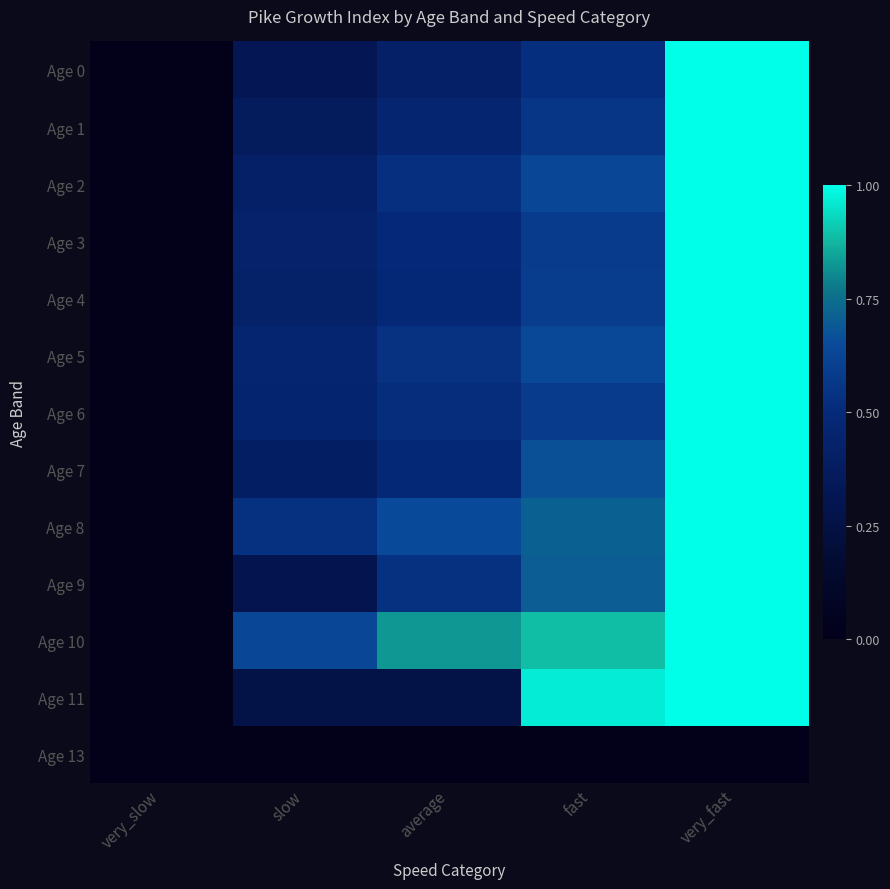

Reading left to right, list all the values displayed in this chart.

Age 0: very_slow=0.0	slow=0.3	average=0.4	fast=0.5	very_fast=1.0
Age 1: very_slow=0.0	slow=0.4	average=0.5	fast=0.6	very_fast=1.0
Age 2: very_slow=0.0	slow=0.4	average=0.5	fast=0.6	very_fast=1.0
Age 3: very_slow=0.0	slow=0.4	average=0.5	fast=0.6	very_fast=1.0
Age 4: very_slow=0.0	slow=0.4	average=0.5	fast=0.6	very_fast=1.0
Age 5: very_slow=0.0	slow=0.5	average=0.5	fast=0.6	very_fast=1.0
Age 6: very_slow=0.0	slow=0.5	average=0.5	fast=0.6	very_fast=1.0
Age 7: very_slow=0.0	slow=0.4	average=0.5	fast=0.7	very_fast=1.0
Age 8: very_slow=0.0	slow=0.5	average=0.6	fast=0.7	very_fast=1.0
Age 9: very_slow=0.0	slow=0.3	average=0.5	fast=0.7	very_fast=1.0
Age 10: very_slow=0.0	slow=0.6	average=0.8	fast=0.9	very_fast=1.0
Age 11: very_slow=0.0	slow=0.3	average=0.3	fast=1.0	very_fast=1.0
Age 13: very_slow=0.0	slow=0.0	average=0.0	fast=0.0	very_fast=0.0